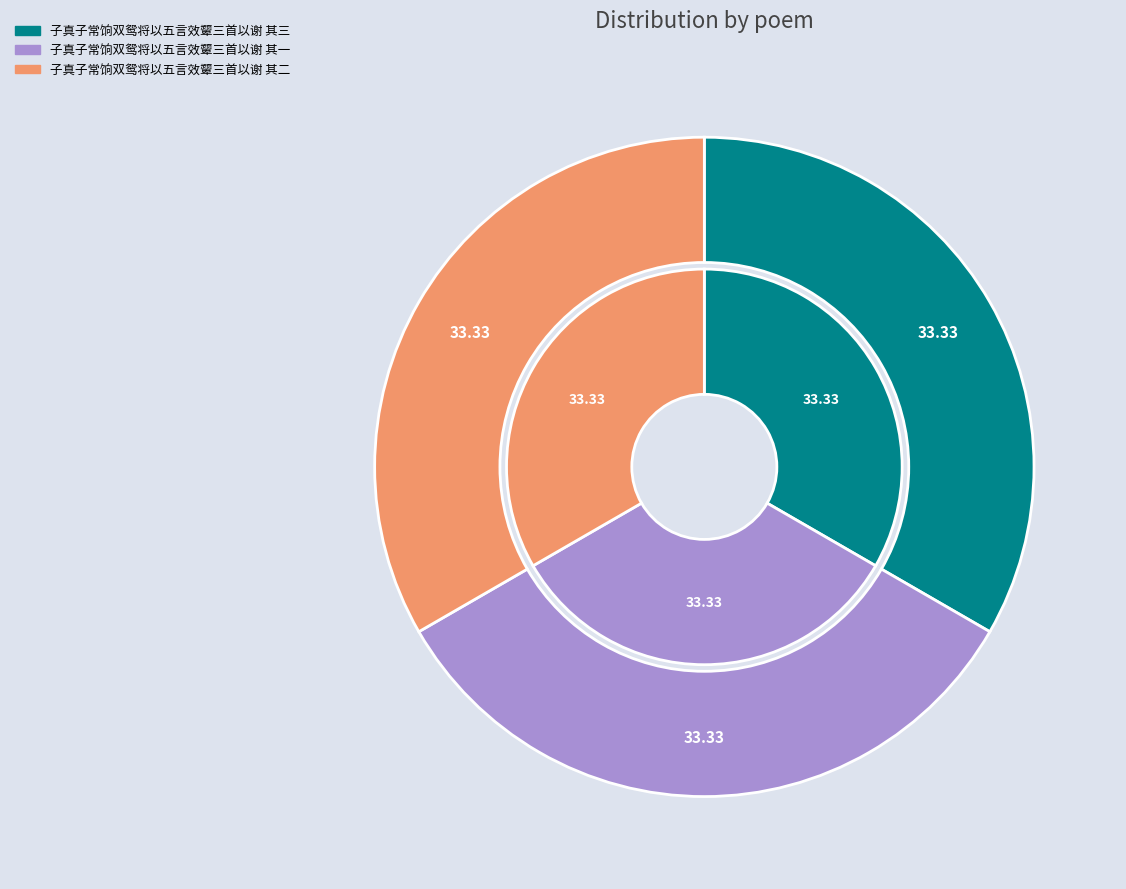

Is 子真子常饷双鸳将以五言效颦三首以谢 其三 the majority of the pie?

No